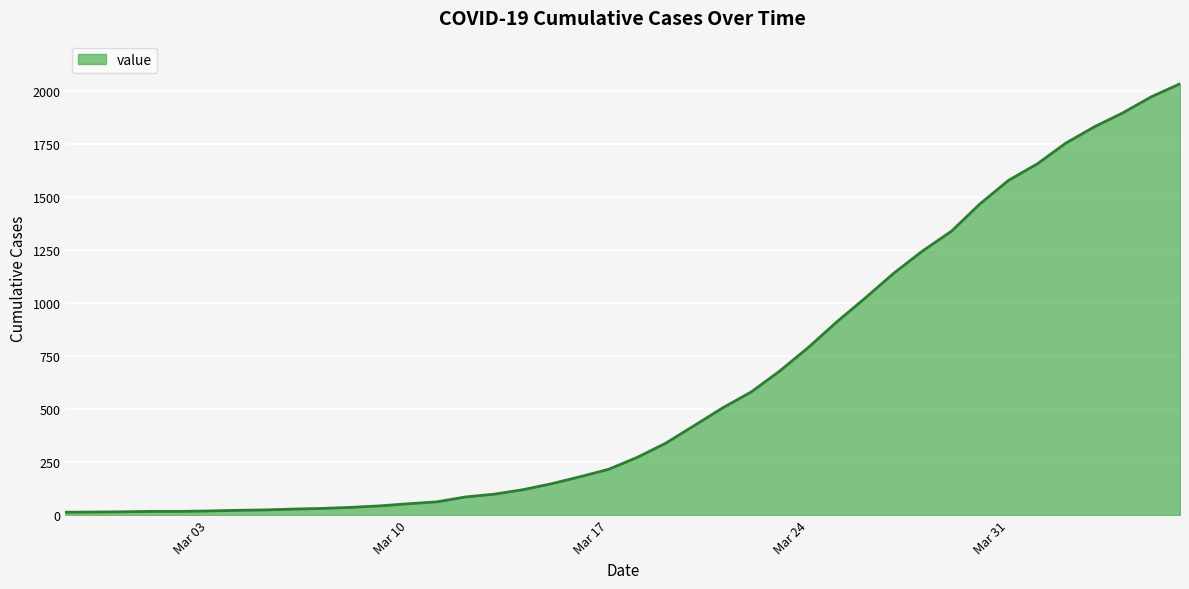

How many lines are shown in the chart?

1